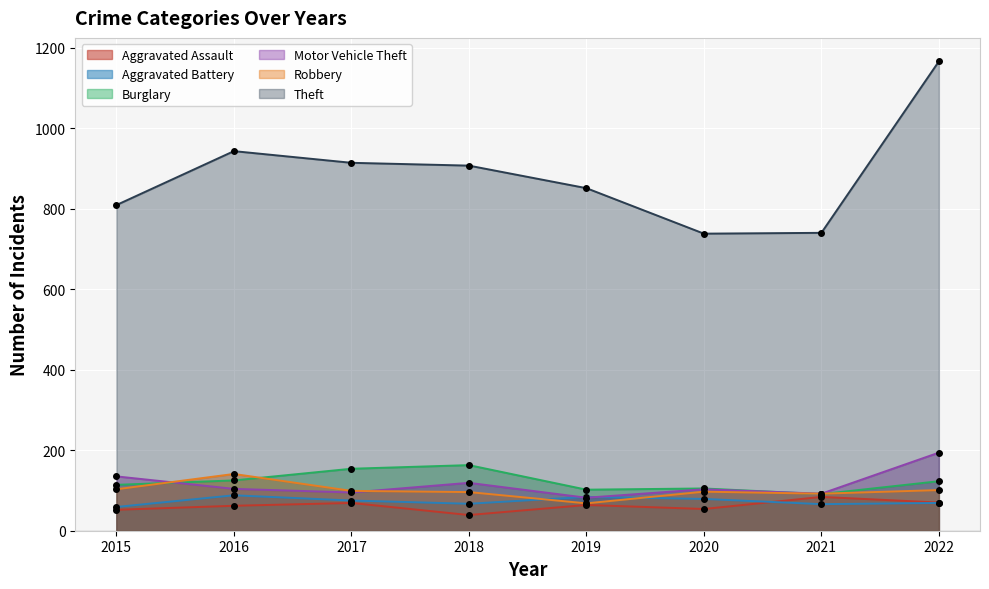

What is the value of the Robbery point at the 8th from the left?

101